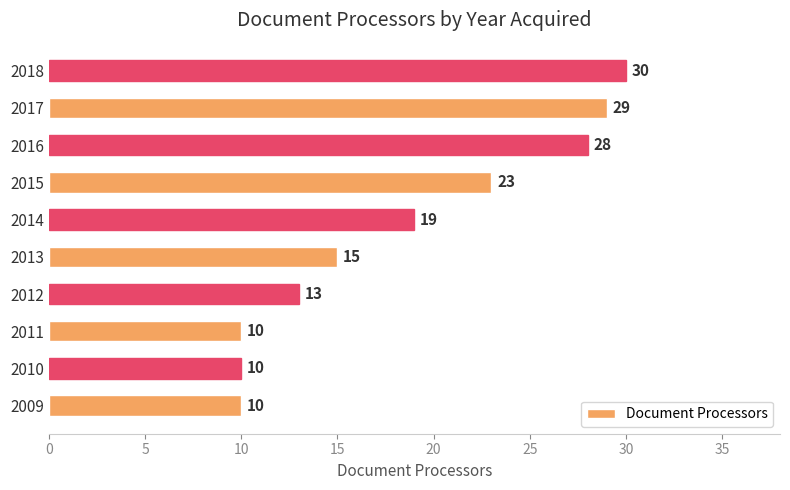

What is the difference between the maximum and minimum values?

20